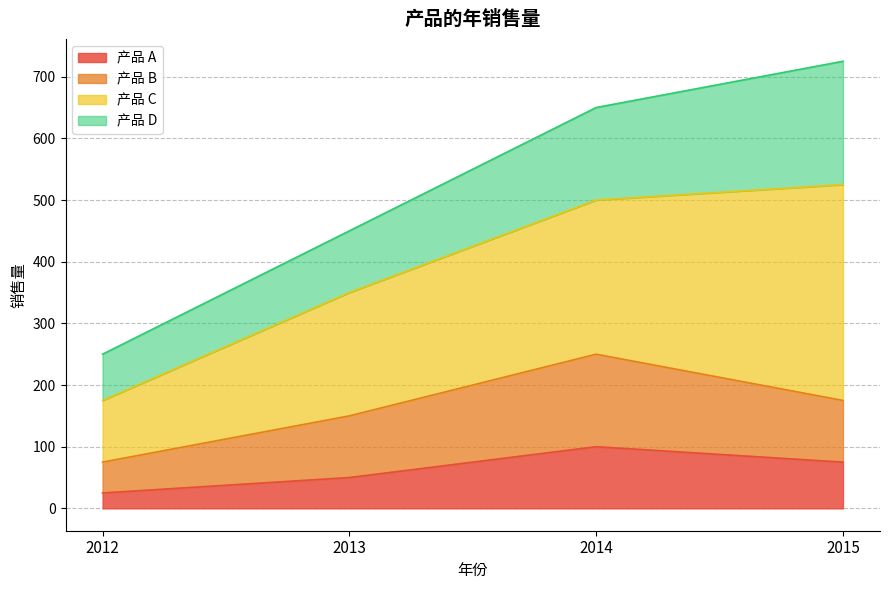

What is the total value across all series at 2015?

725